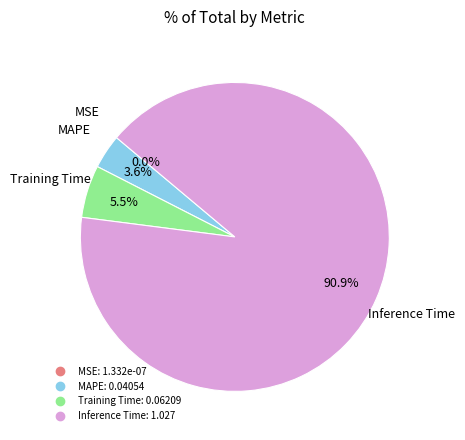

Is there a majority slice in this chart?

Yes